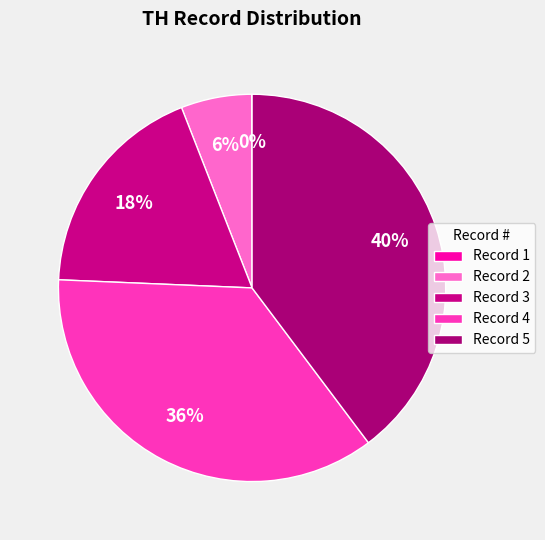

True or false: Record 5 accounts for 48% of the total.

False